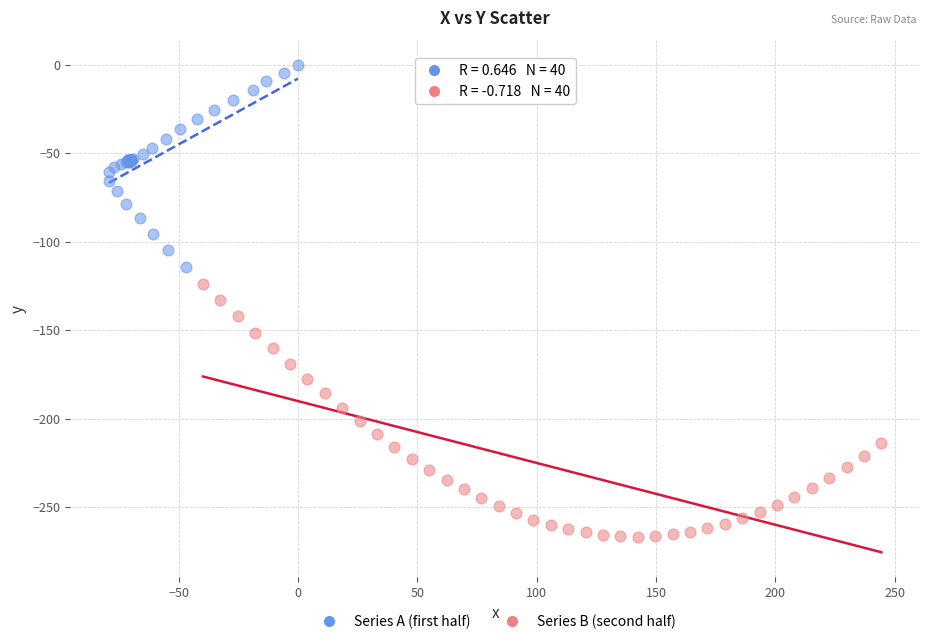

Which series has the widest spread of Y values?

Series B (second half)